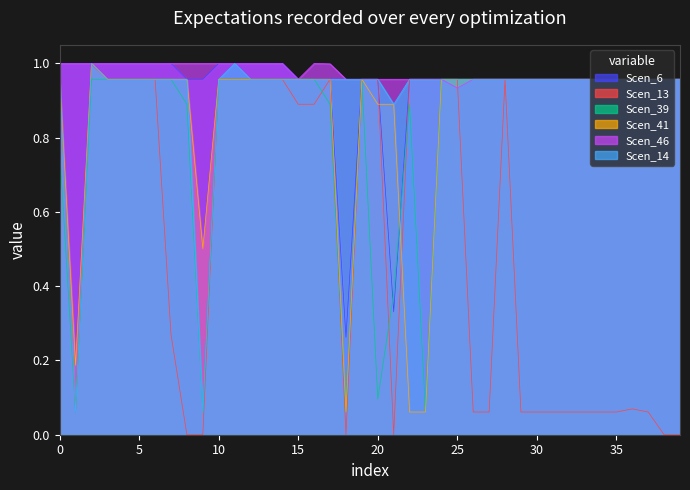

What is the sum of the Scen_6 values at 22 and 20?

1.9